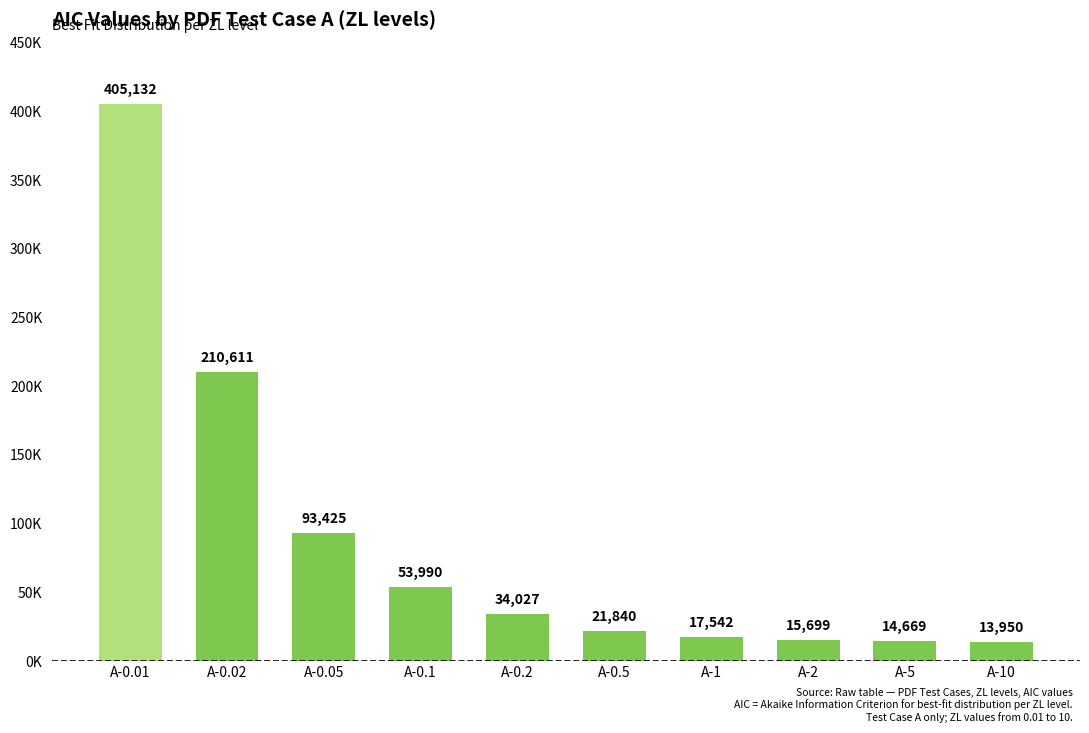

Which label corresponds to the smallest value in the chart?

A-10